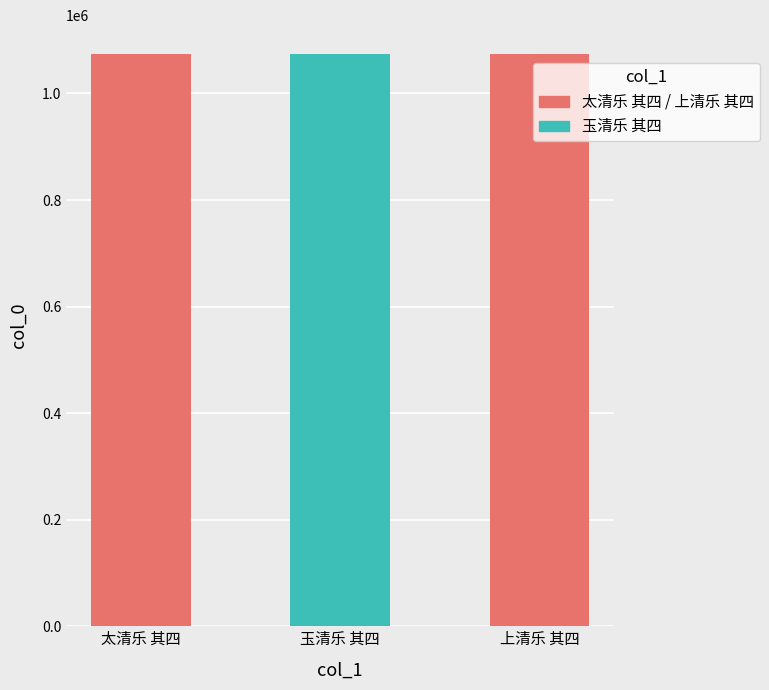

What is the smallest value displayed?

1074513